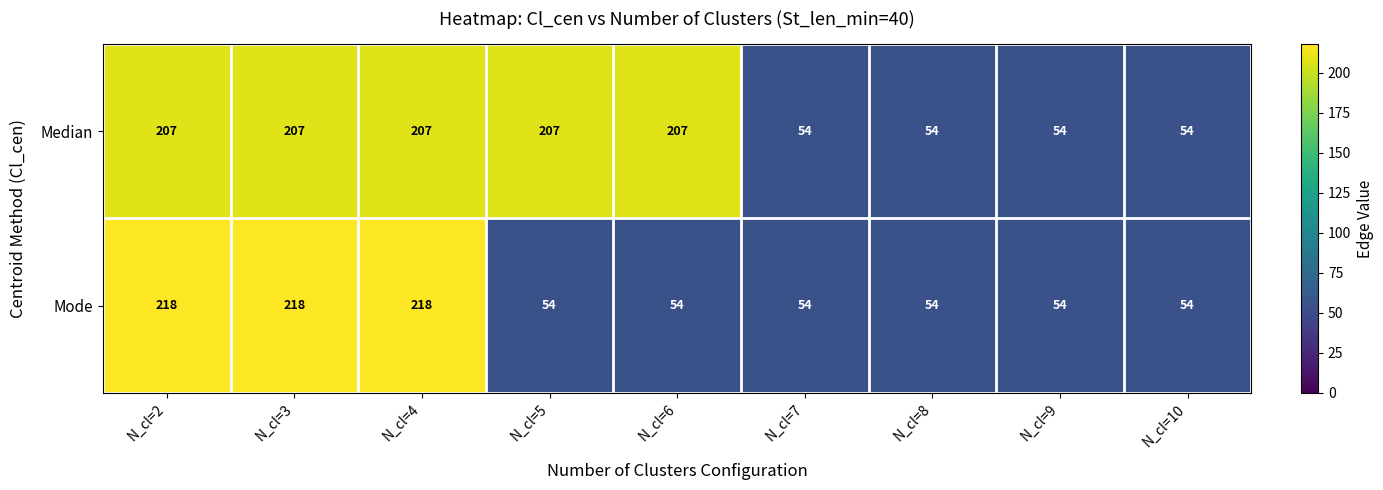

Reading right to left, transcribe all the data shown in this chart.

Median: N_cl=10=54	N_cl=9=54	N_cl=8=54	N_cl=7=54	N_cl=6=207	N_cl=5=207	N_cl=4=207	N_cl=3=207	N_cl=2=207
Mode: N_cl=10=54	N_cl=9=54	N_cl=8=54	N_cl=7=54	N_cl=6=54	N_cl=5=54	N_cl=4=218	N_cl=3=218	N_cl=2=218